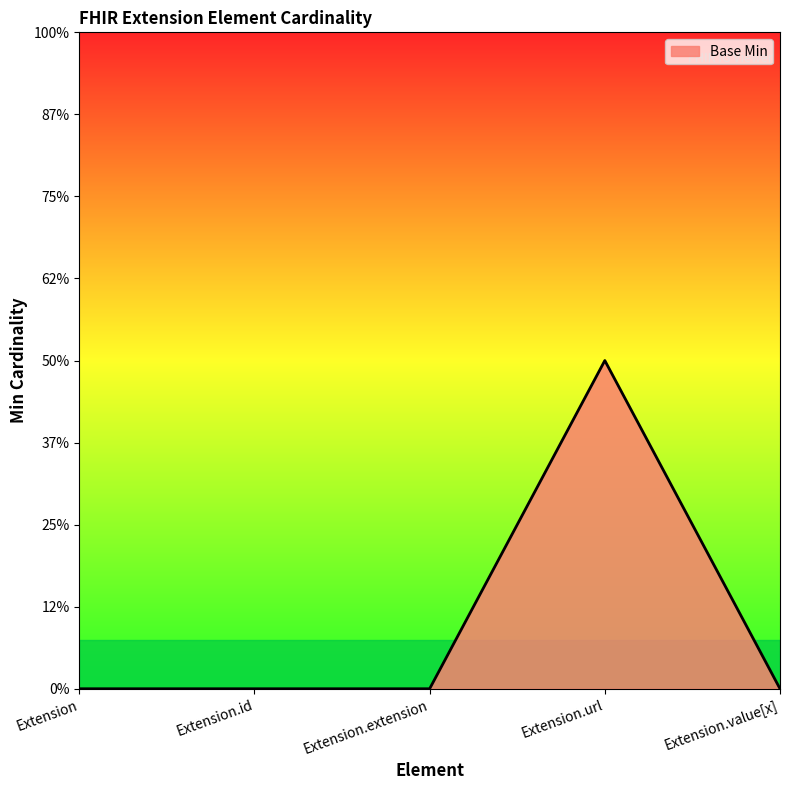

List the labels in order of value, largest first.

Extension.url, Extension, Extension.id, Extension.extension, Extension.value[x]